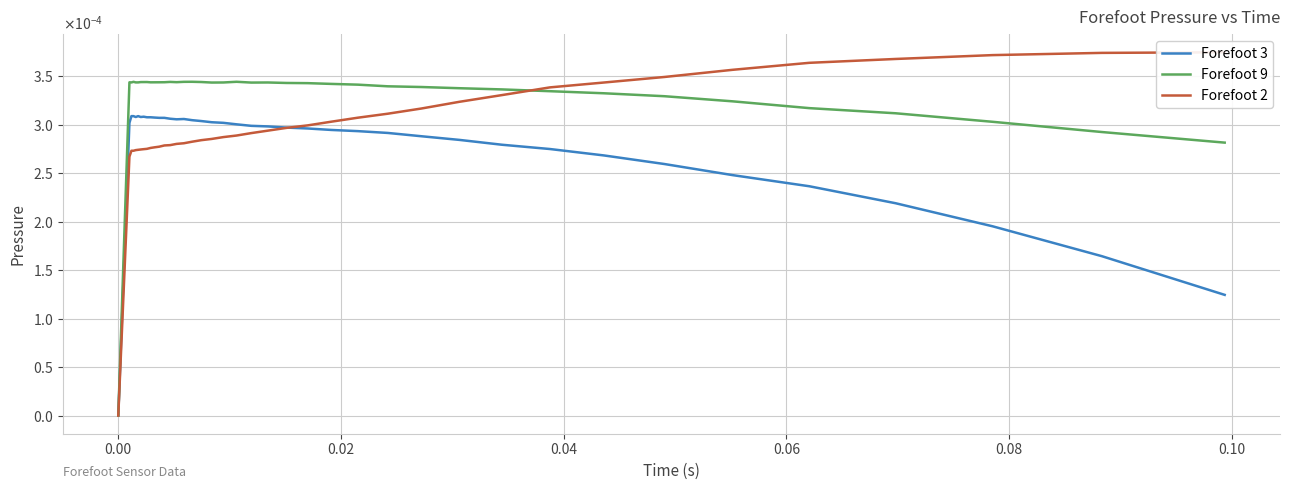

In Forefoot 9, how many points are lower than both neighbors (excluding endpoints)?

6